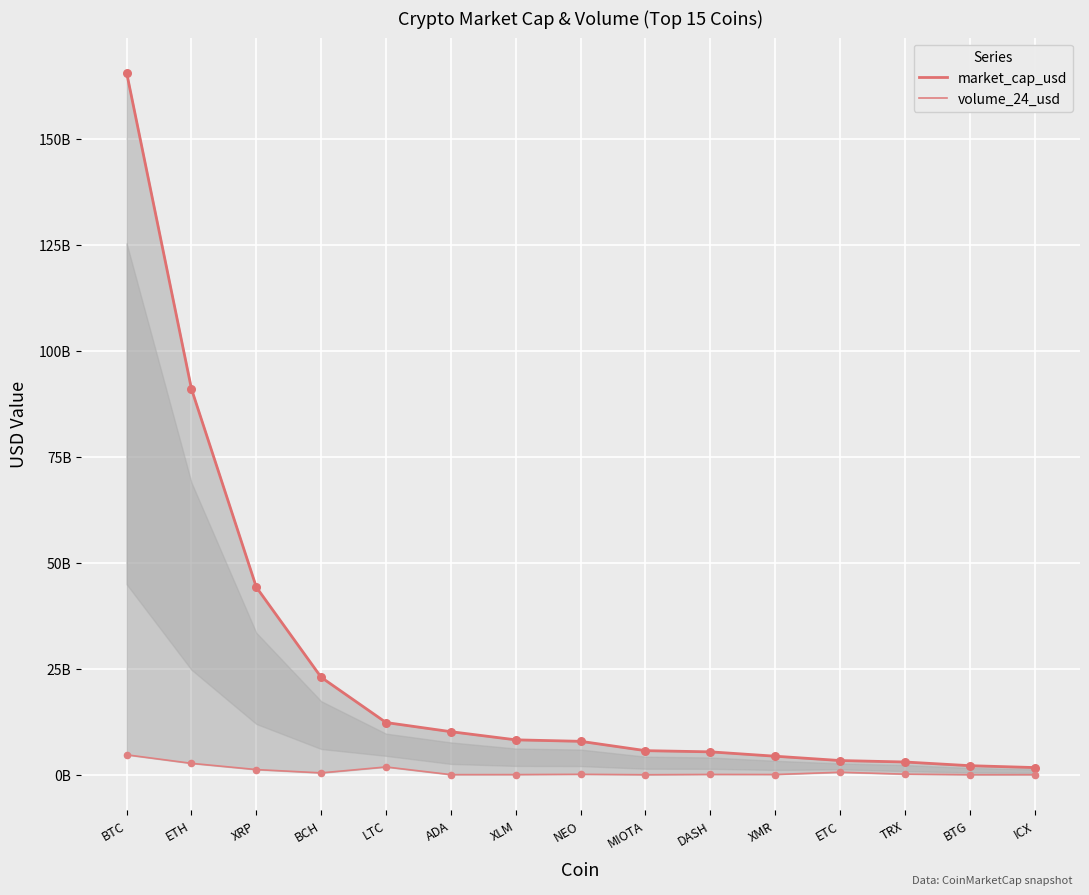

At which category is the sum across all series the highest?

BTC